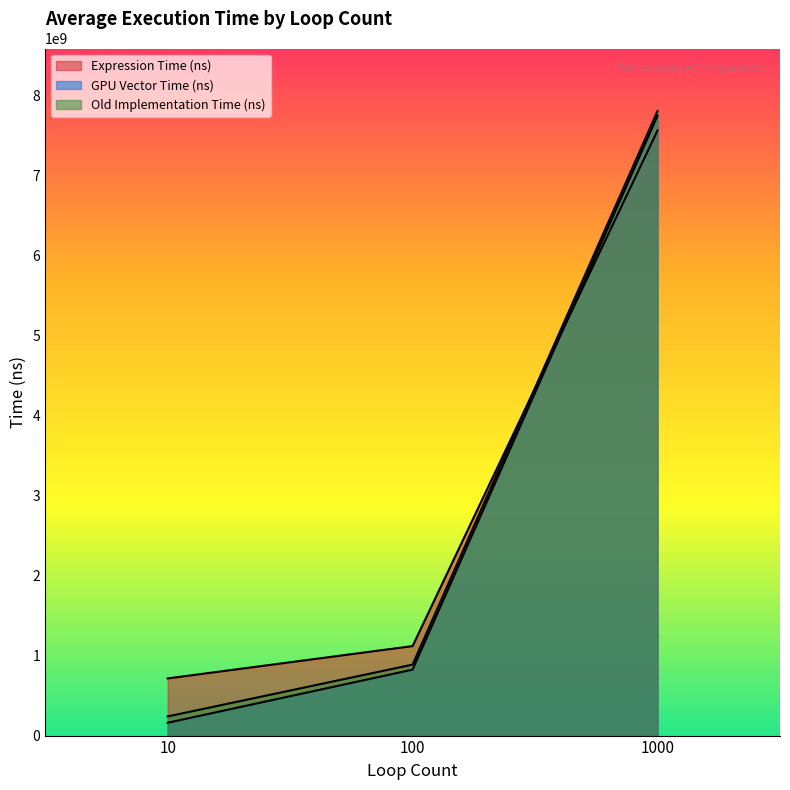

What is the value of the GPU Vector Time (ns) point at the 2nd from the left?

824102740.0